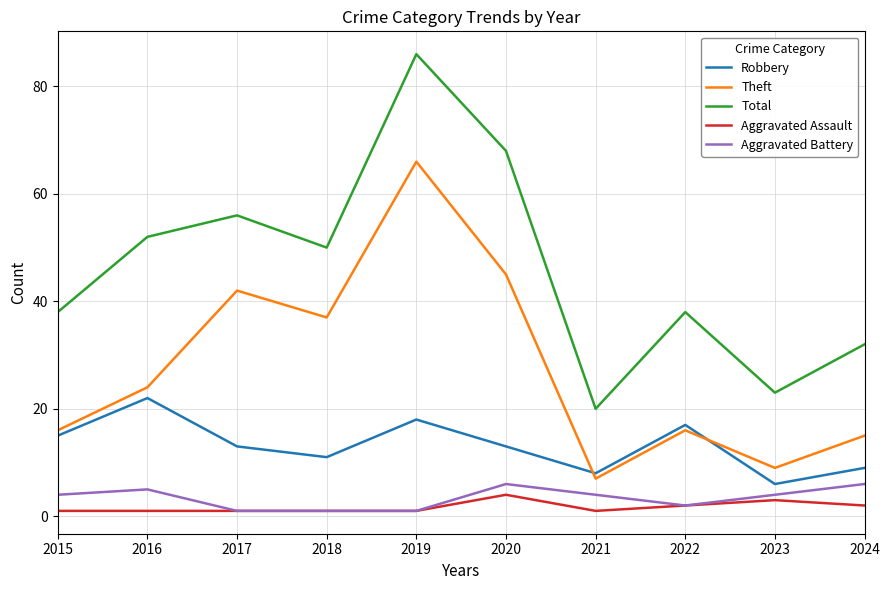

Rank the series by their maximum value, from lowest to highest.

Aggravated Assault, Aggravated Battery, Robbery, Theft, Total